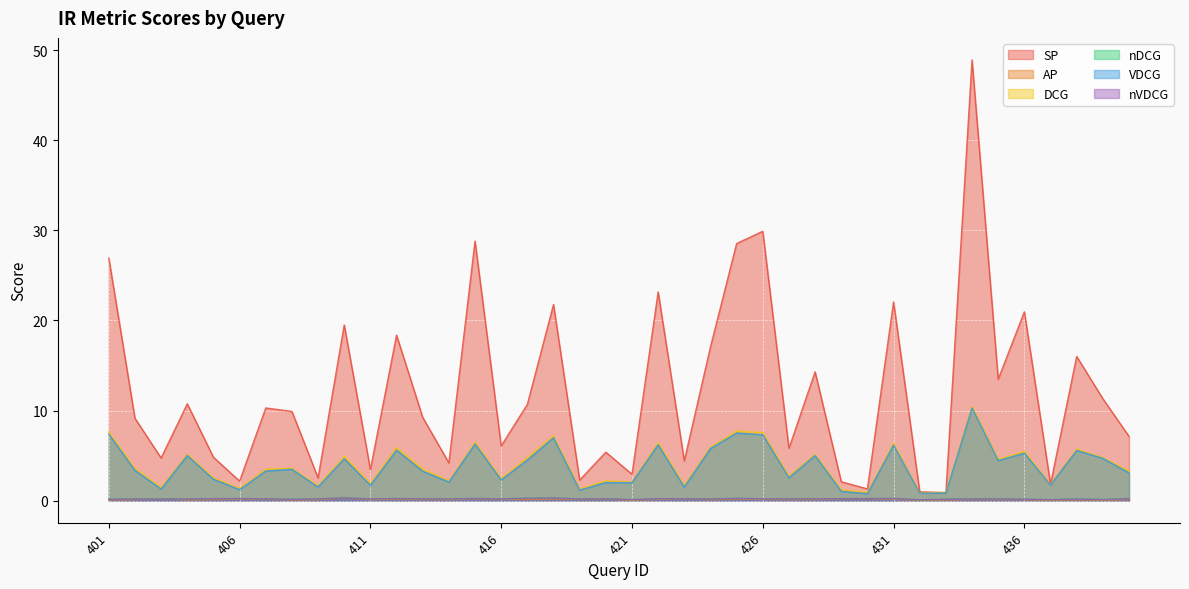

Does the chart display data point markers on the line(s)?

No